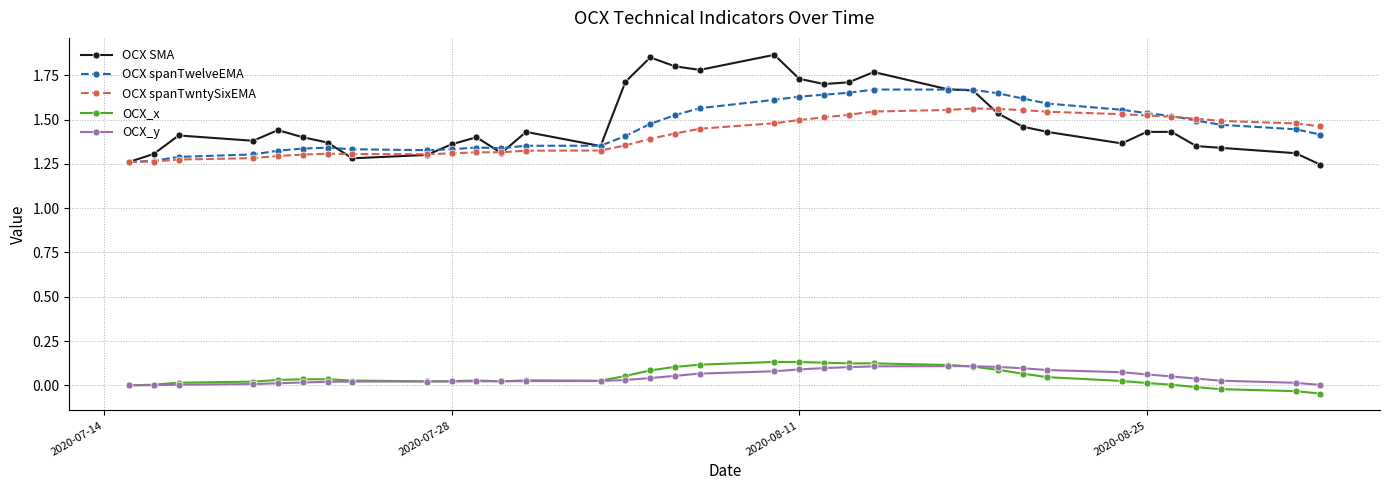

At how many categories does at least one series exceed 1?

35